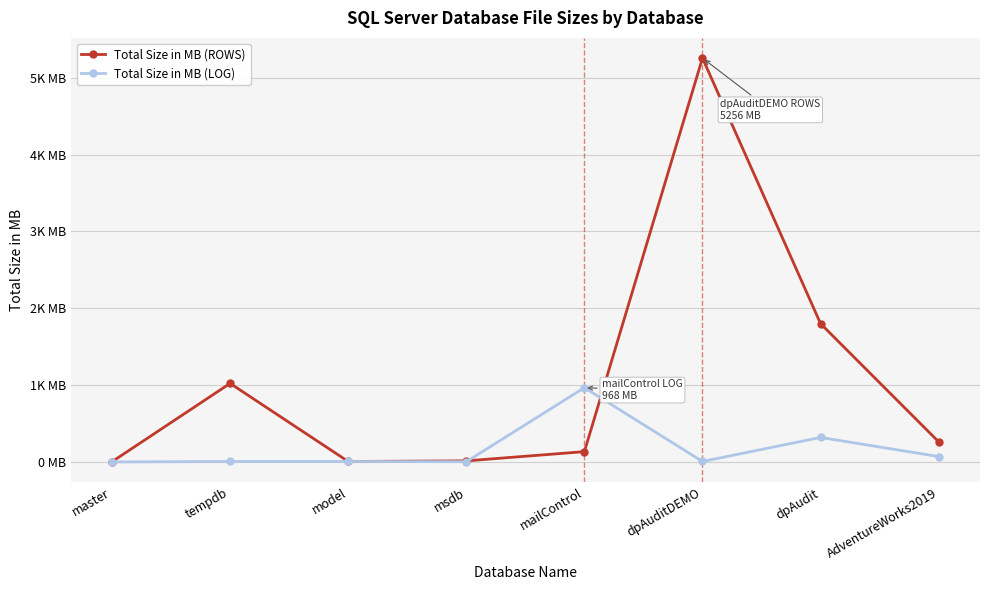

Is this an area chart (filled region under the line)?

No